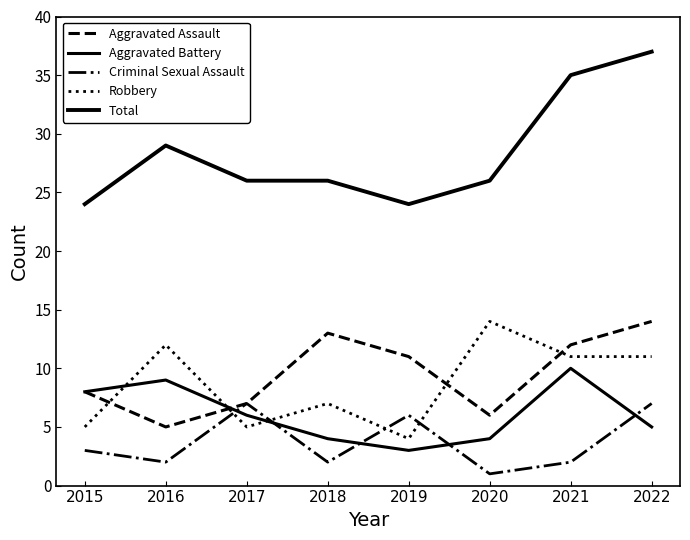

True or false: Total and Robbery intersect in this chart.

False